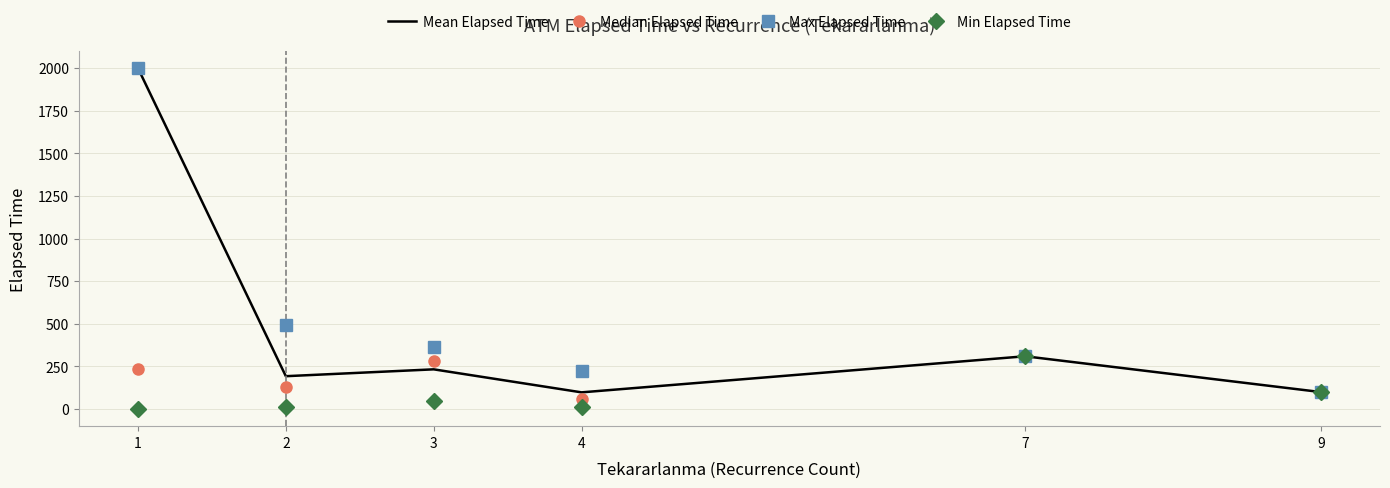

Which category has the highest value in the Mean Elapsed Time series?

1